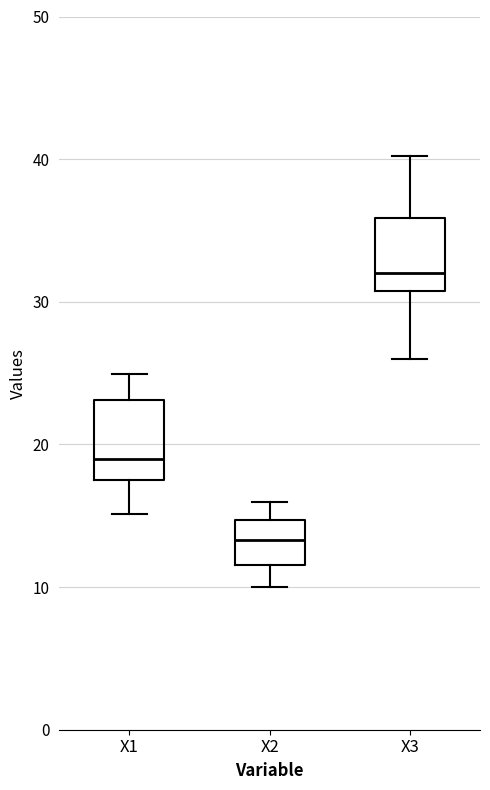

Reading left to right, read every box against the y-axis: the position of its median line, the range the box covers, and the ends of its whiskers. The values are not printed on the chart, so give them approximately, as read against the axis.

X1: median 19, box 18 to 23, whiskers 15 to 25
X2: median 13, box 12 to 15, whiskers 10 to 16
X3: median 32, box 31 to 36, whiskers 26 to 40